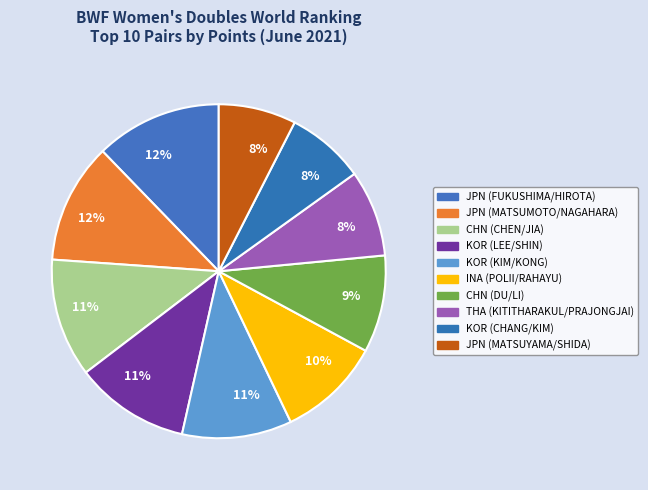

What percentage is the INA (POLII/RAHAYU) slice, to the nearest percent?

10%